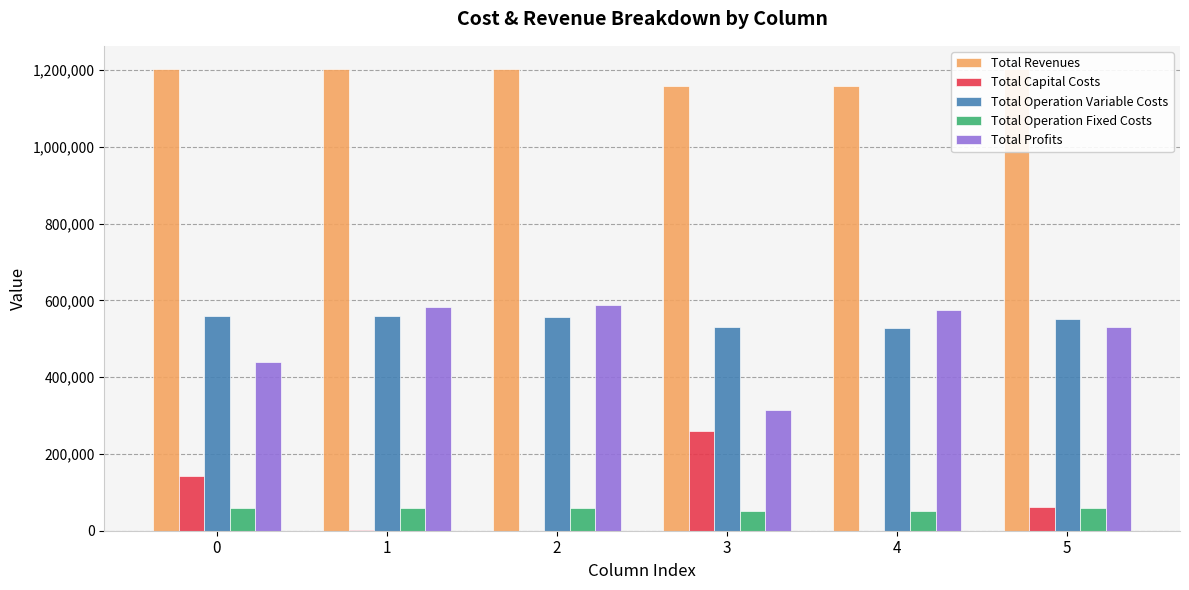

True or false: Total Profits has a value of 890063.4 at 1.

False